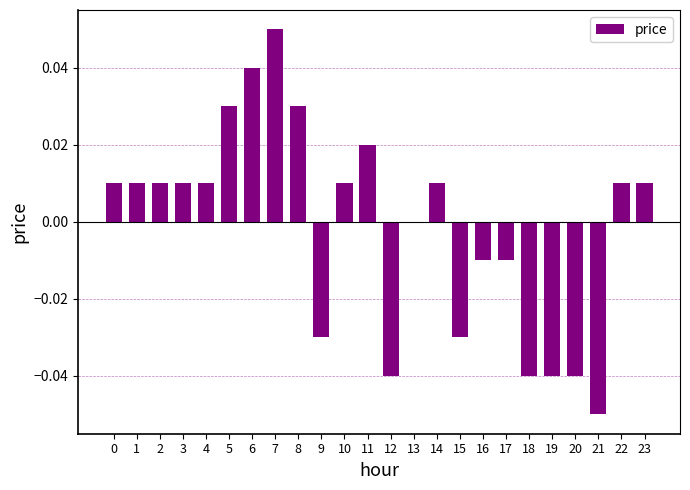

Between 12 and 11, which is larger?

11